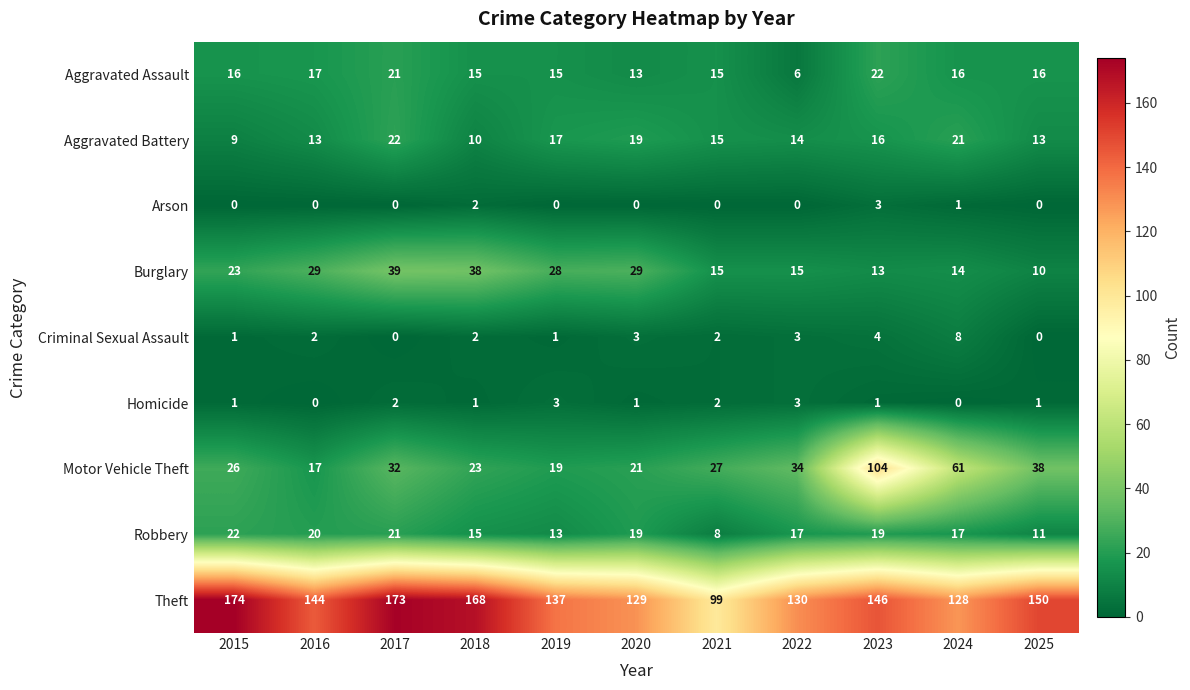

At which category is the sum across all series the highest?

2023